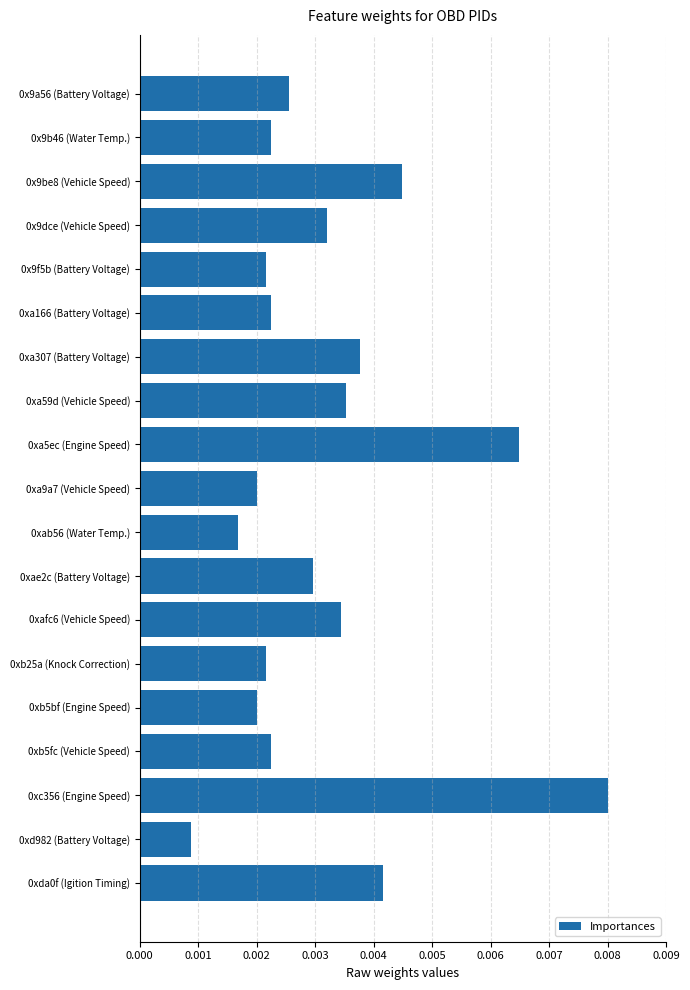

What position from the top is 0x9a56 (Battery Voltage)?

1